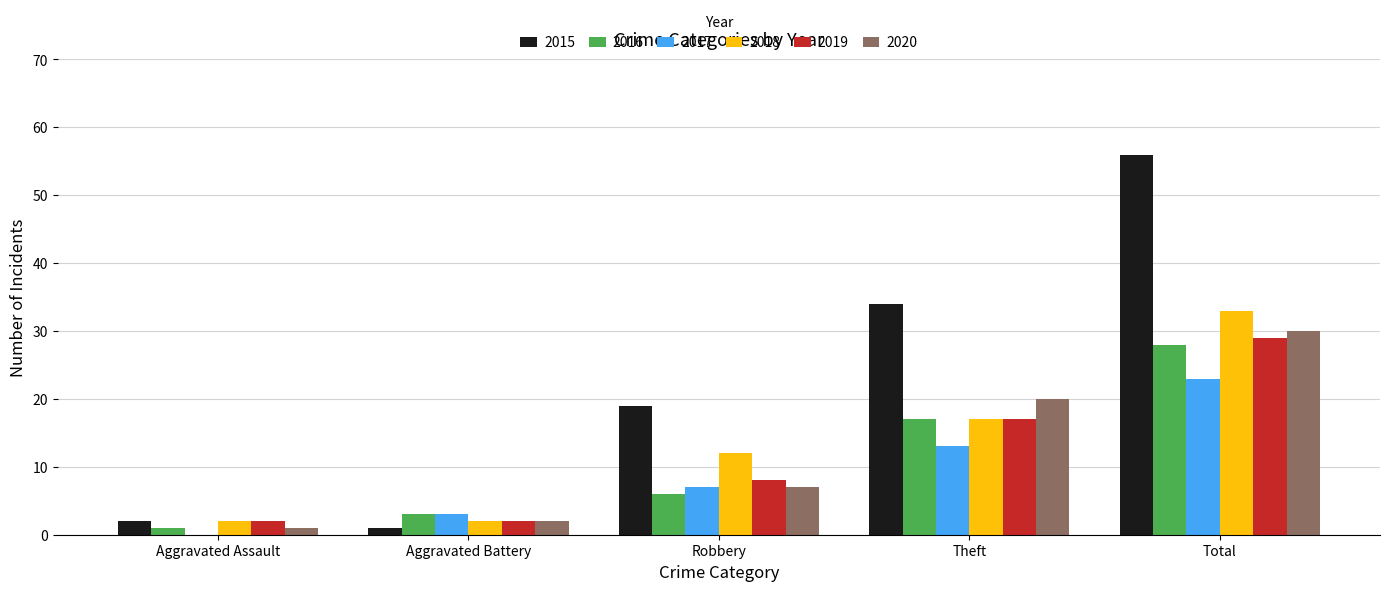

Which category has the highest value across all series?

Total